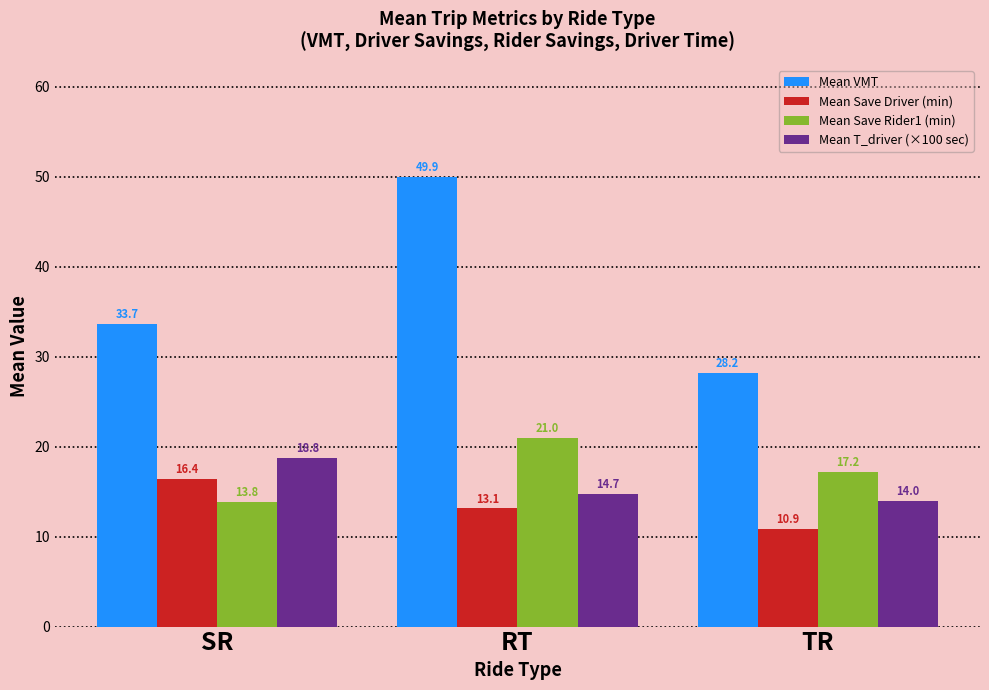

Which label corresponds to the smallest value in the chart?

TR